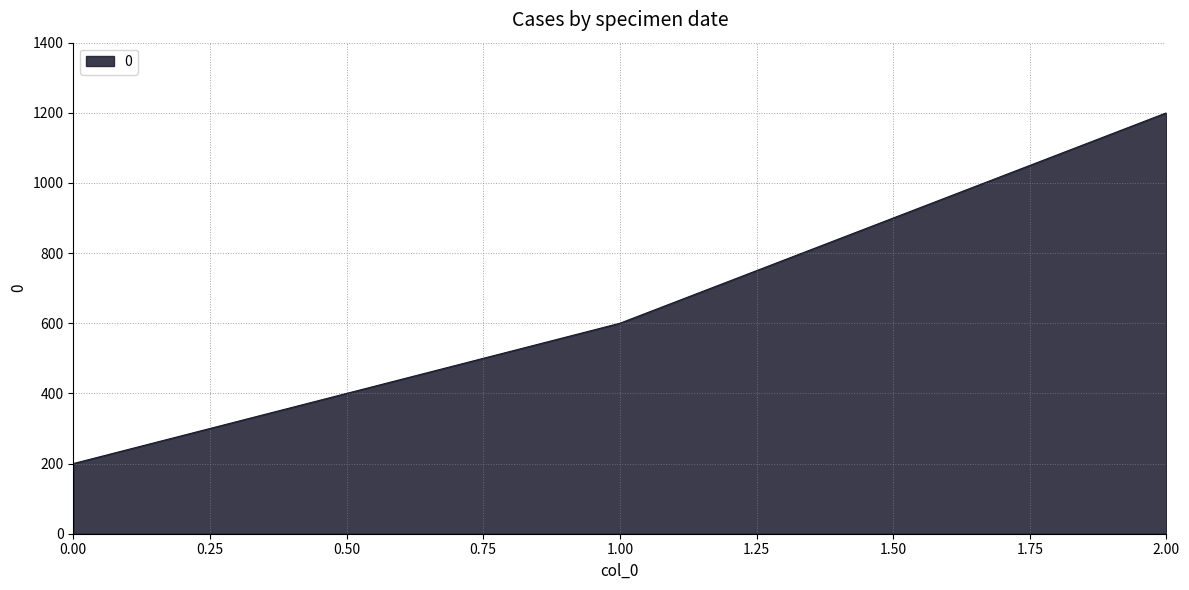

What is the difference between the values at 1.00 and 0.00?

400